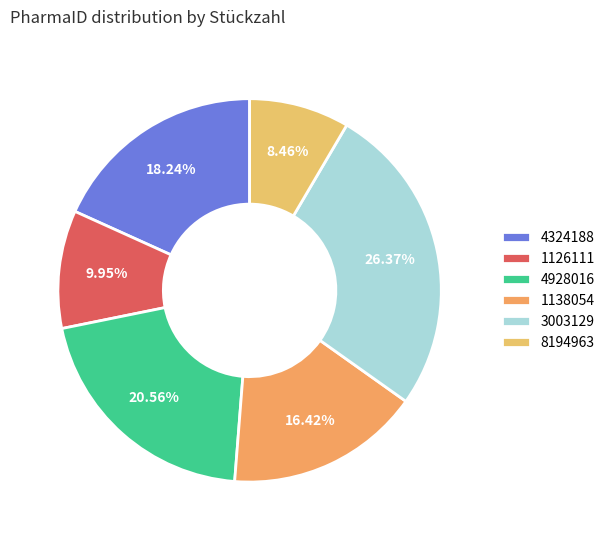

To the nearest percent, what portion does 1138054 represent?

16%